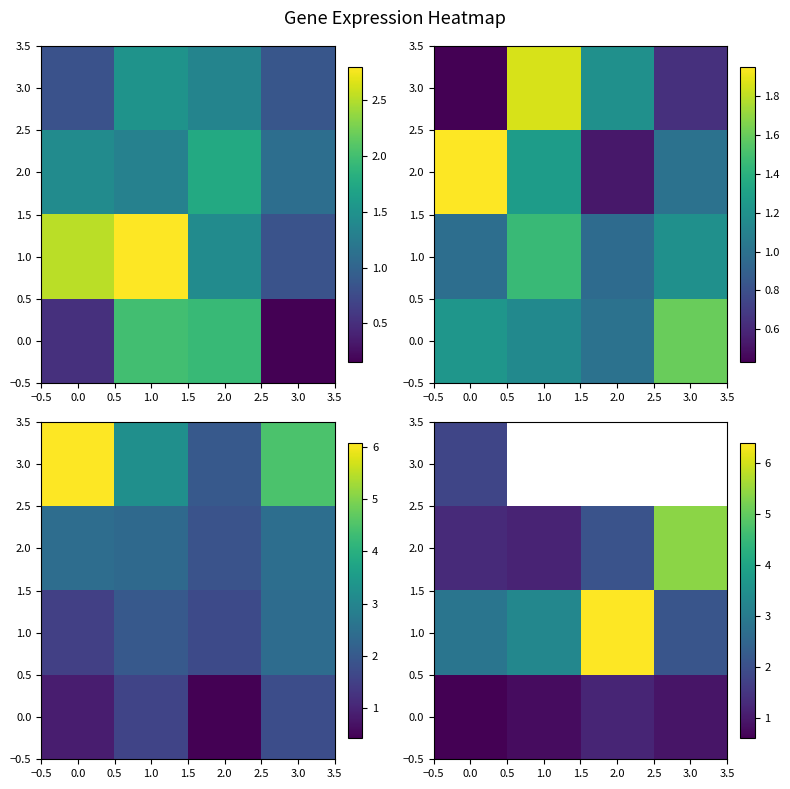

Is the value of row_0 at 1.0 greater than the value of row_1 at 0.5?

No